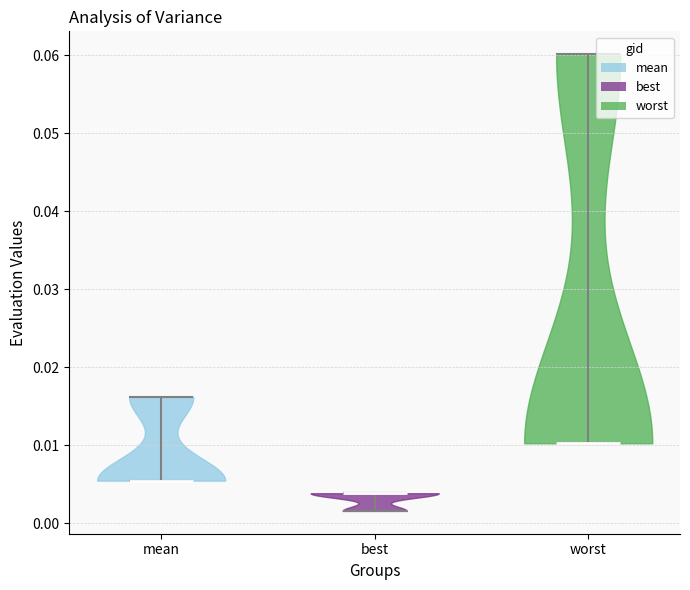

Reading left to right, read every violin against the y-axis: where its median line is, and the lowest and highest points it reaches. The values are not printed on the chart, so give them approximately, as read against the axis.

mean: median line 0.005, lowest point 0.005, highest point 0.016
best: median line 0.004, lowest point 0.002, highest point 0.004
worst: median line 0.010, lowest point 0.010, highest point 0.060